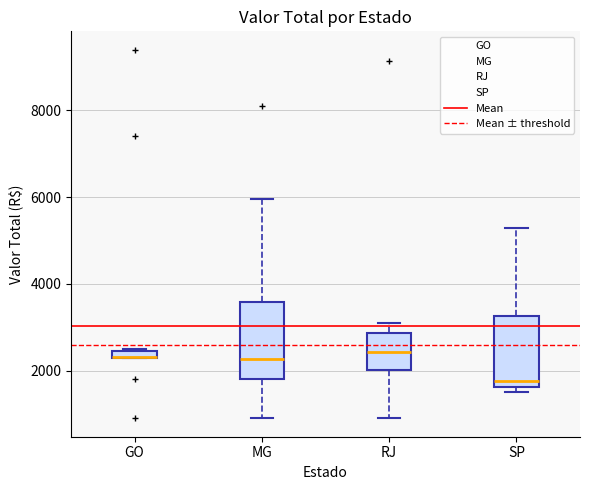

Where does the lower whisker of the box for RJ end on the y-axis? The values are not printed on the chart, so give them approximately, as read against the axis.

1000